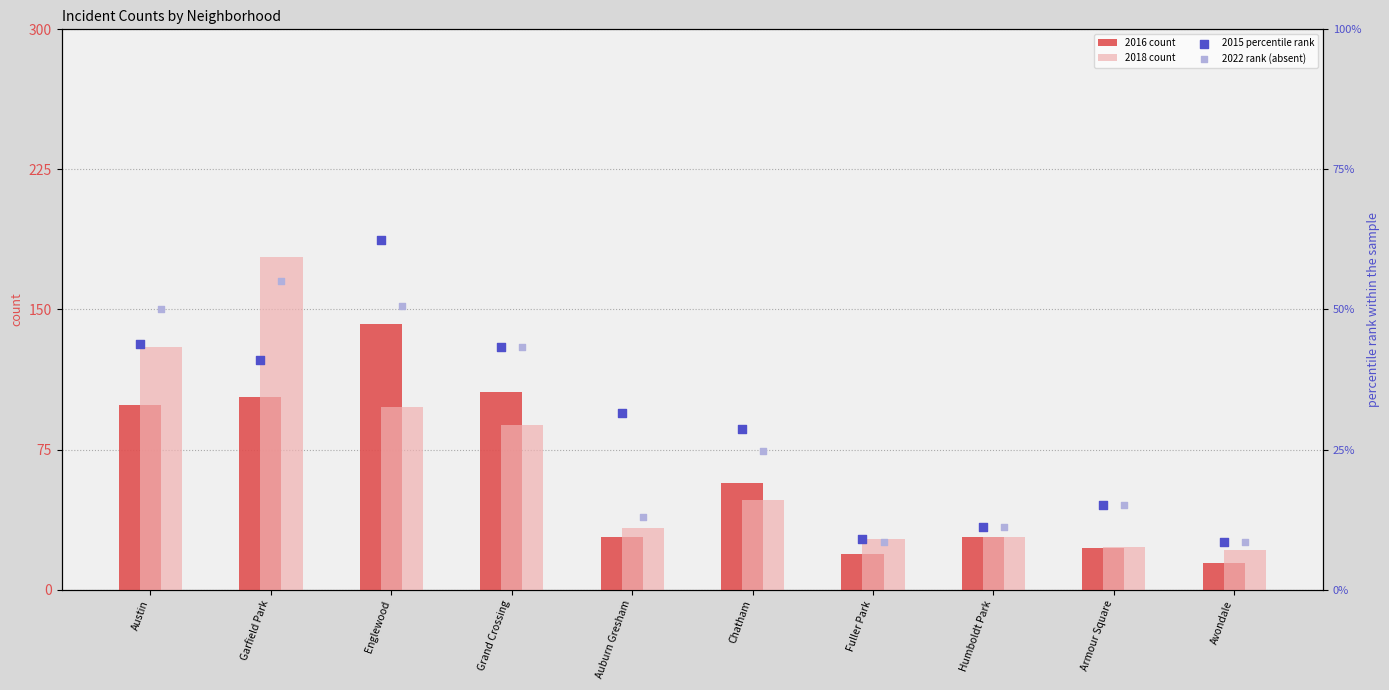

Which series has the largest Y range (max minus min)?

2018 count